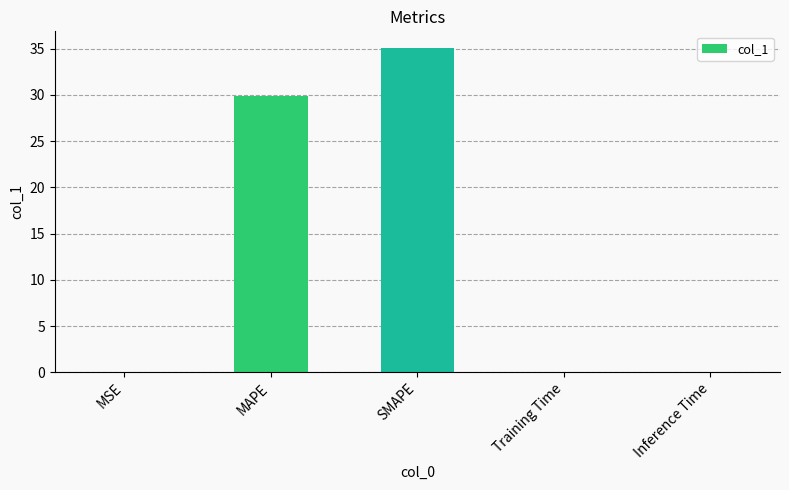

What is the ratio of the value at SMAPE to the value at MAPE?

1.2